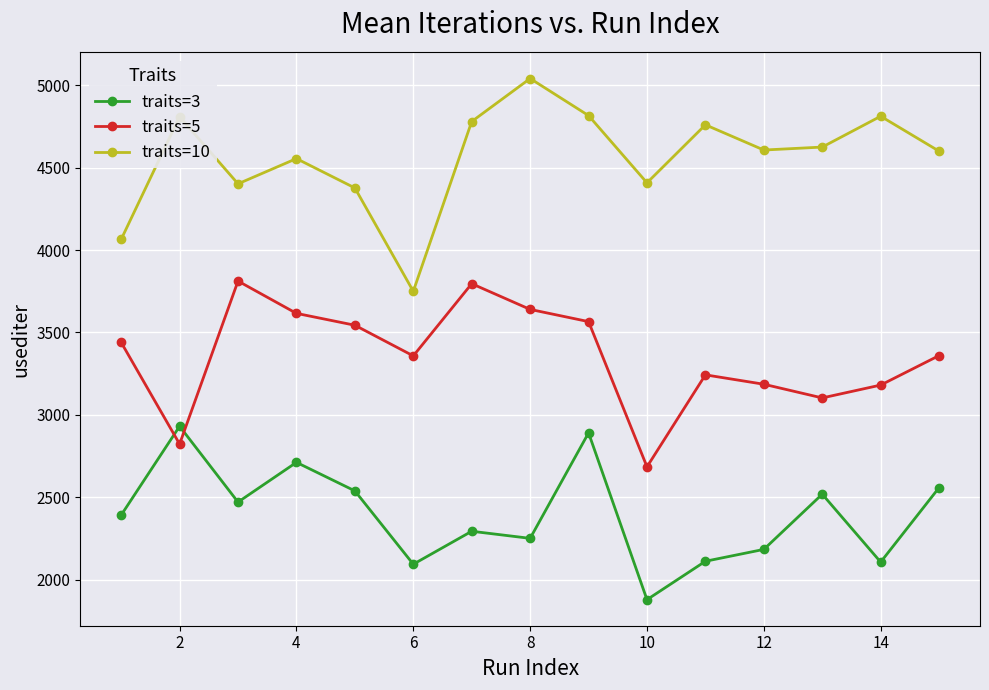

What is the sum of all traits=5 values?

50353